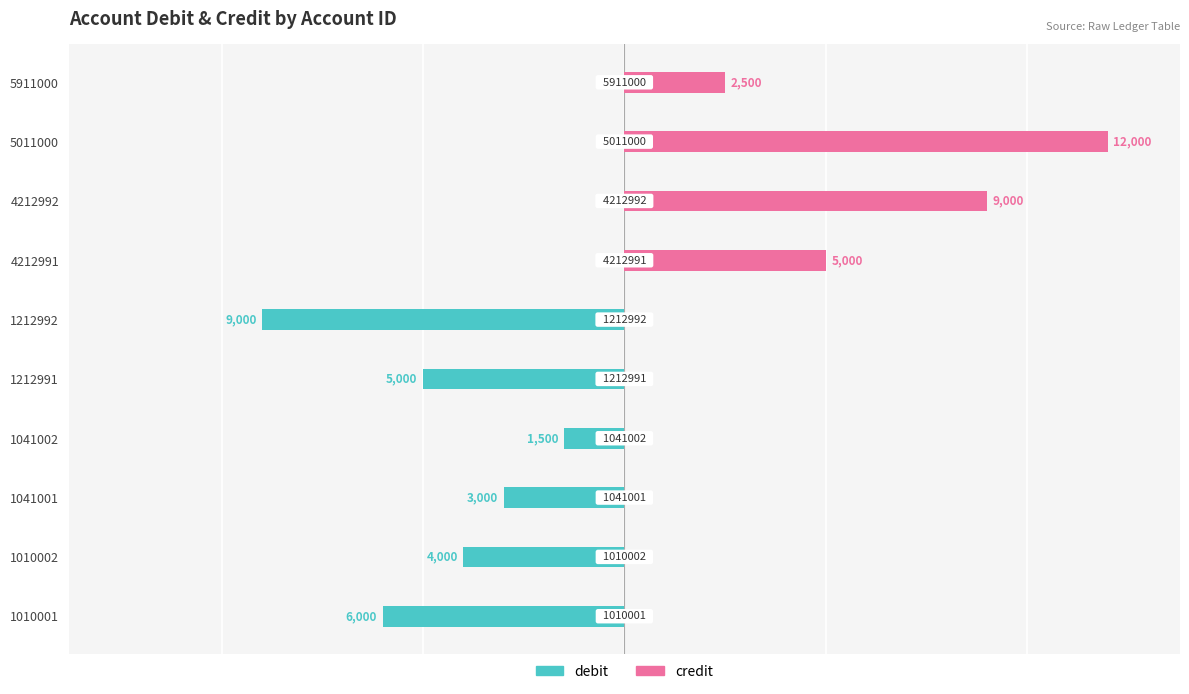

Rank the series by their maximum value, from highest to lowest.

credit, debit